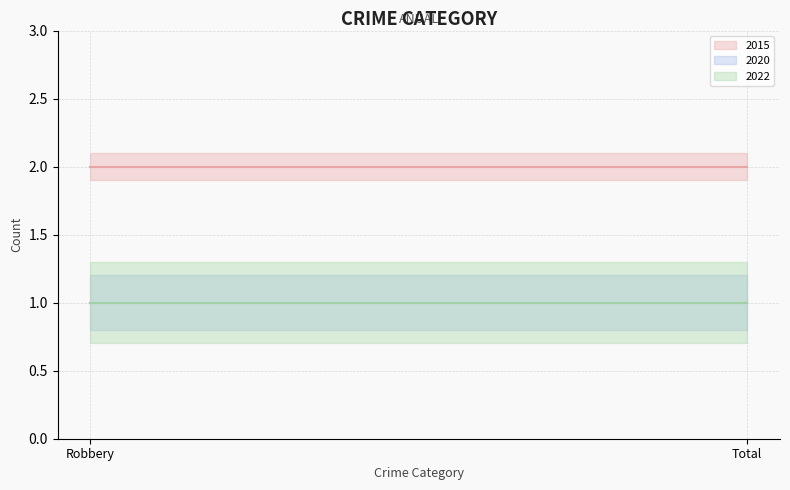

What is the sum of all 2015 values?

4